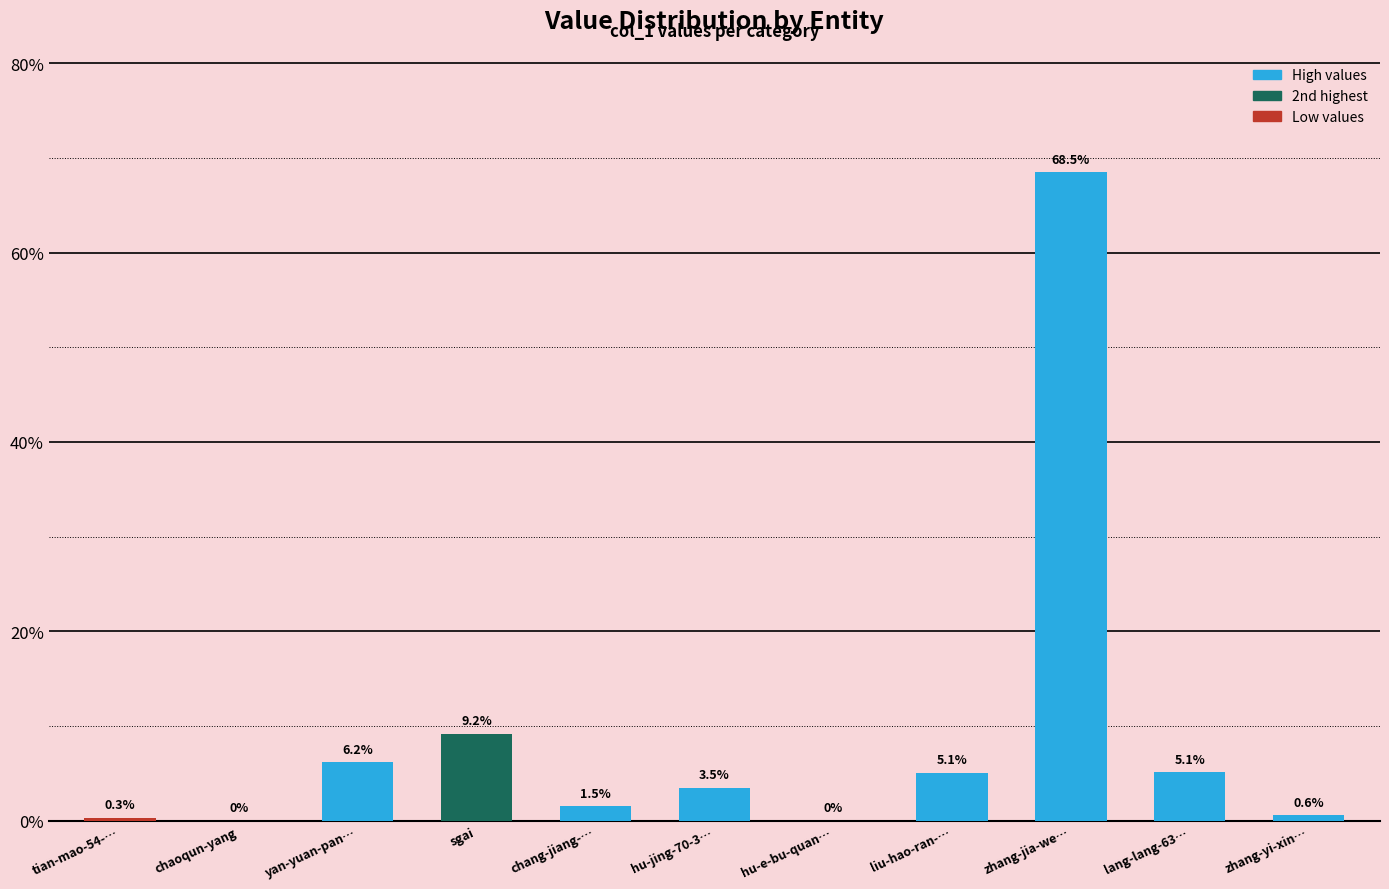

At which label is the value closest to 34?

sgai